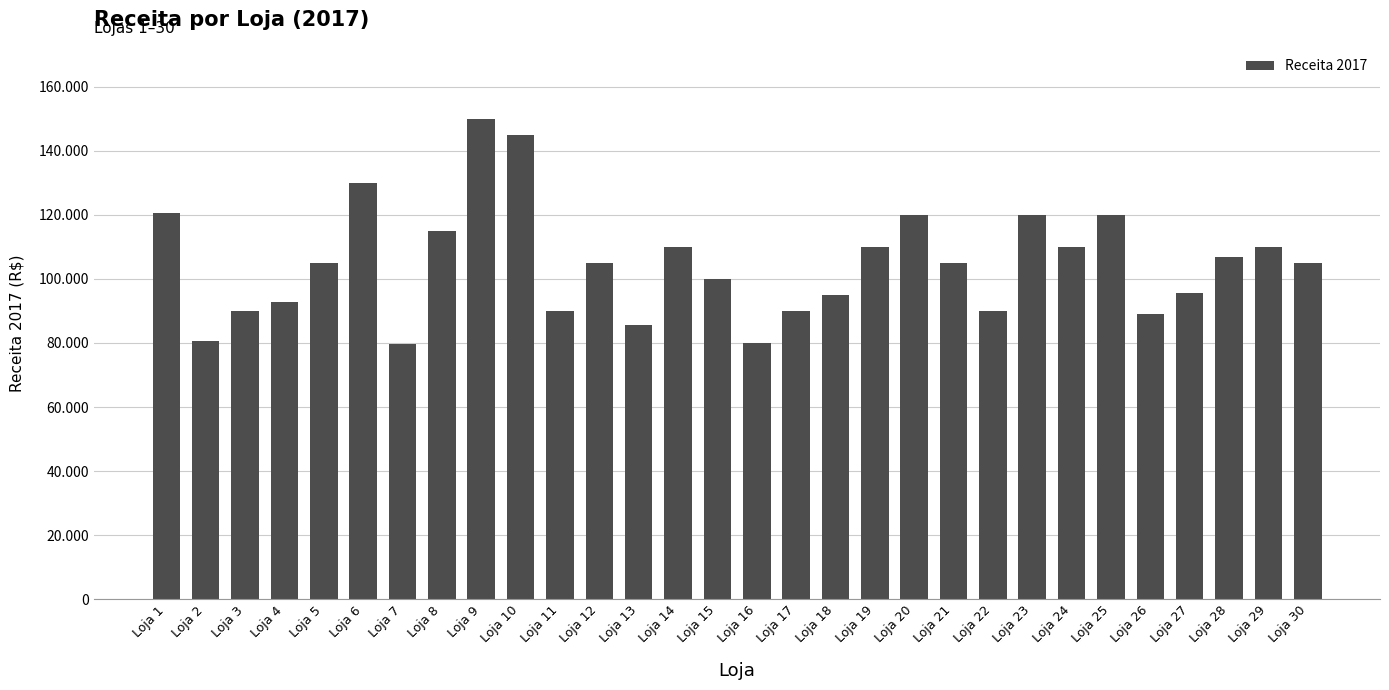

What is the change in value from Loja 16 to Loja 18?

+15000